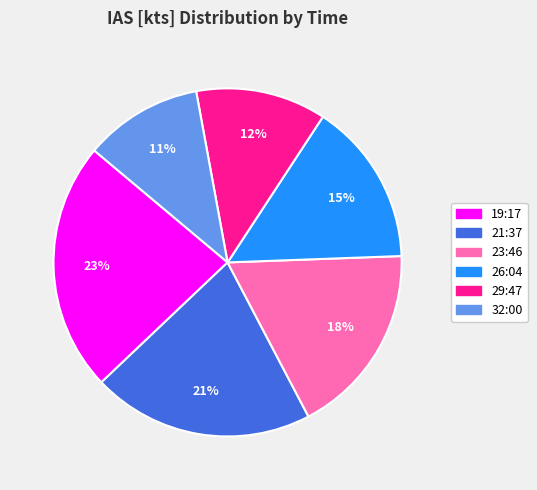

Do 29:47 and 19:17 together represent more than half of the pie?

No